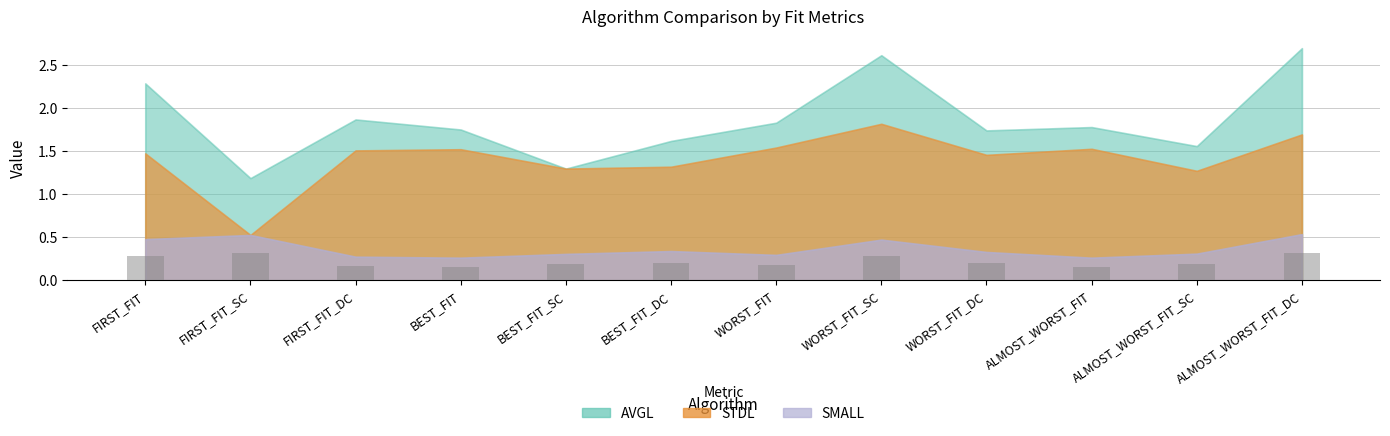

What is the maximum value shown in the chart?

0.3